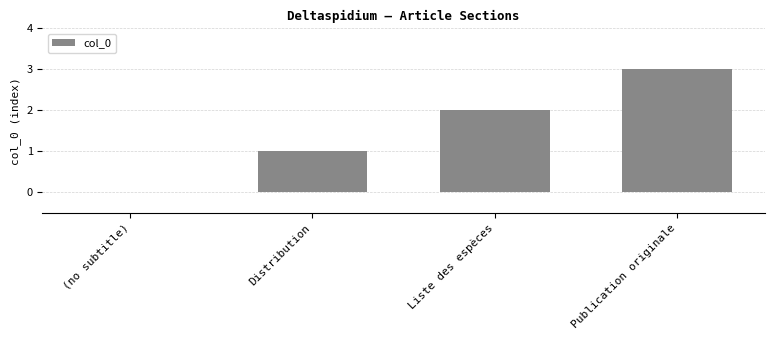

At which category does the chart reach its peak across all series?

Publication originale